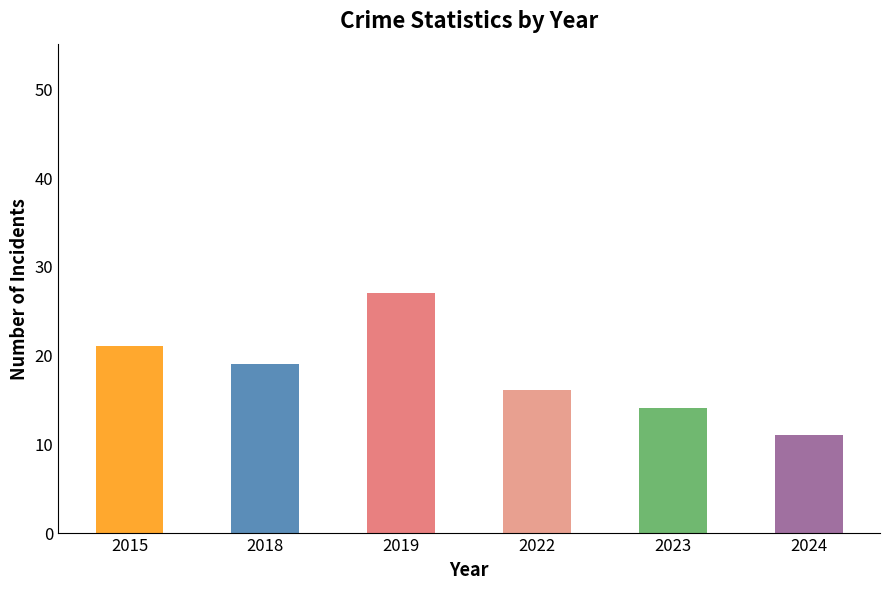

What is the approximate value at 2022, to the nearest 10?

20